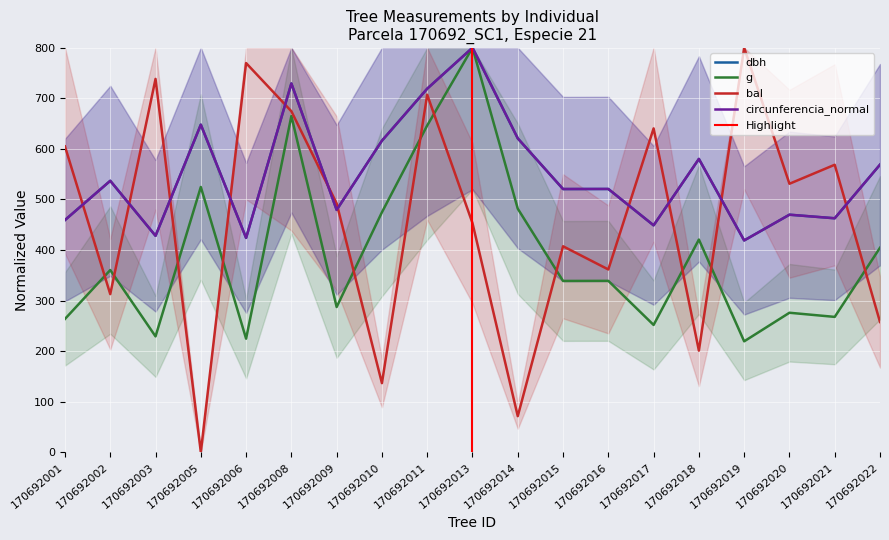

What is the sum of all circunferencia_normal values?

10450.0